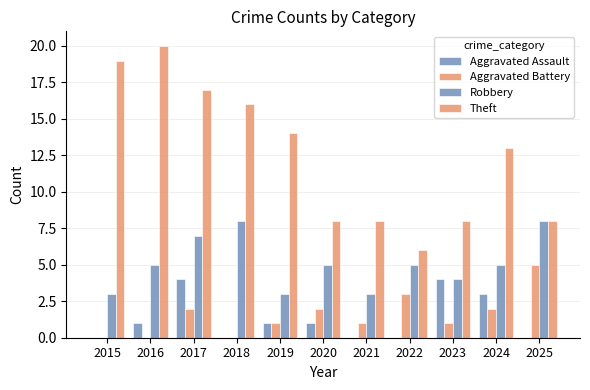

What is the sum of all Robbery values?

56